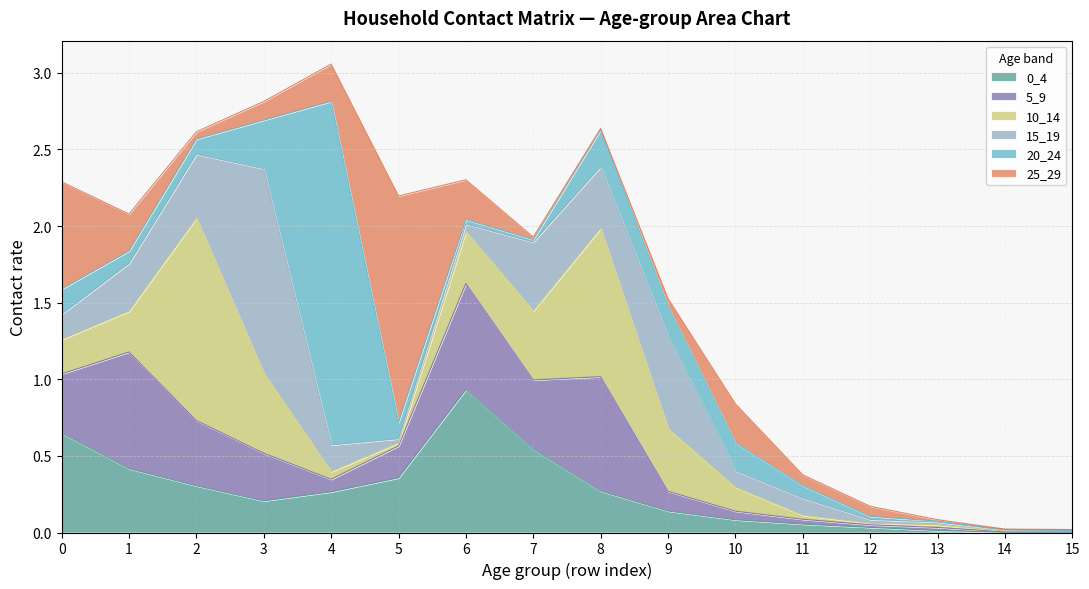

What is the value of the 10_14 point at the 10th from the left?

0.4